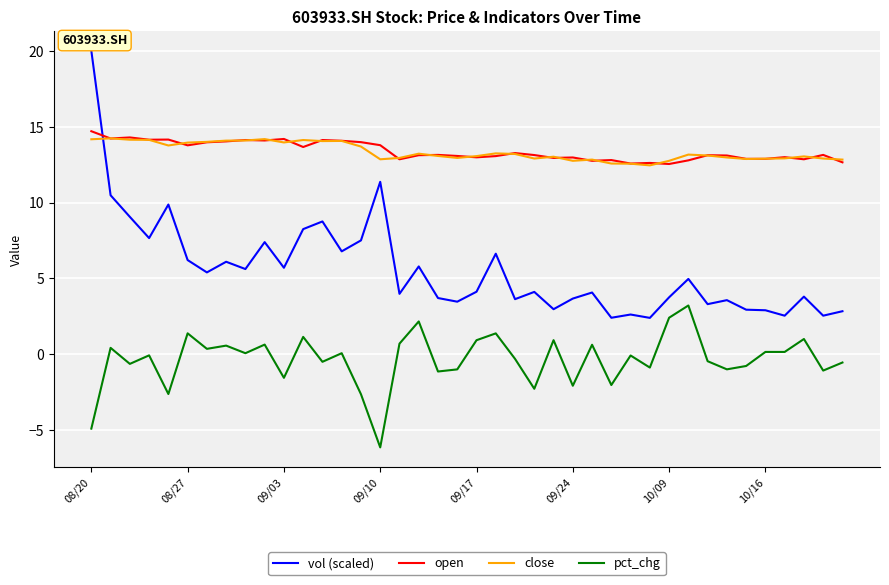

Which series has the widest spread of values?

vol (scaled)